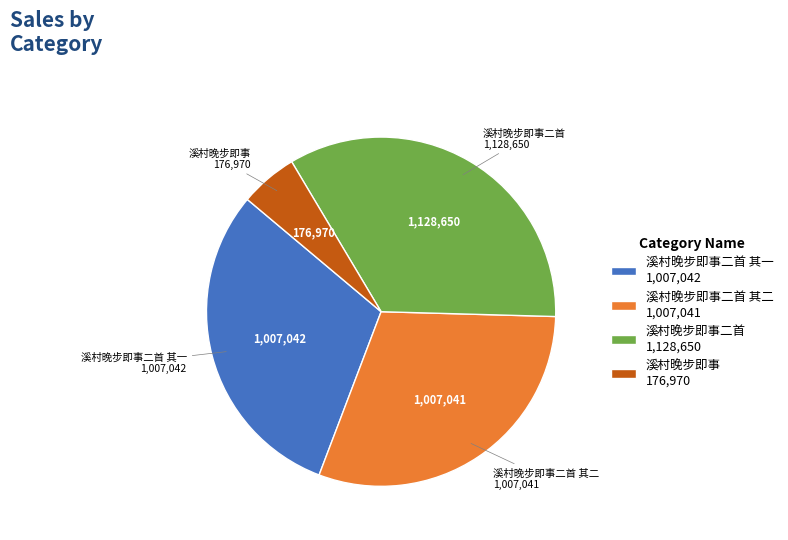

Does any single category account for the majority?

No